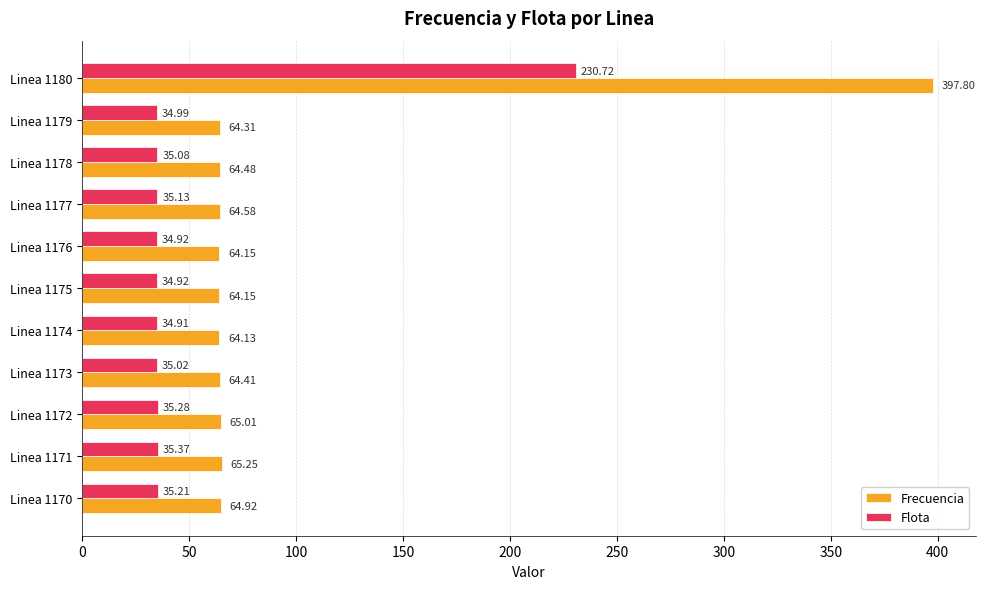

What is the average value of the Frecuencia series?

94.8